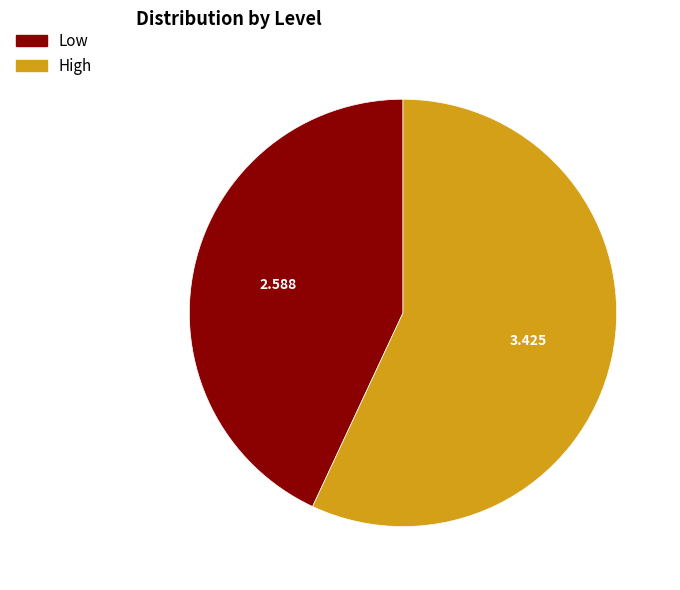

The High slice represents 45% of the pie. True or false?

False